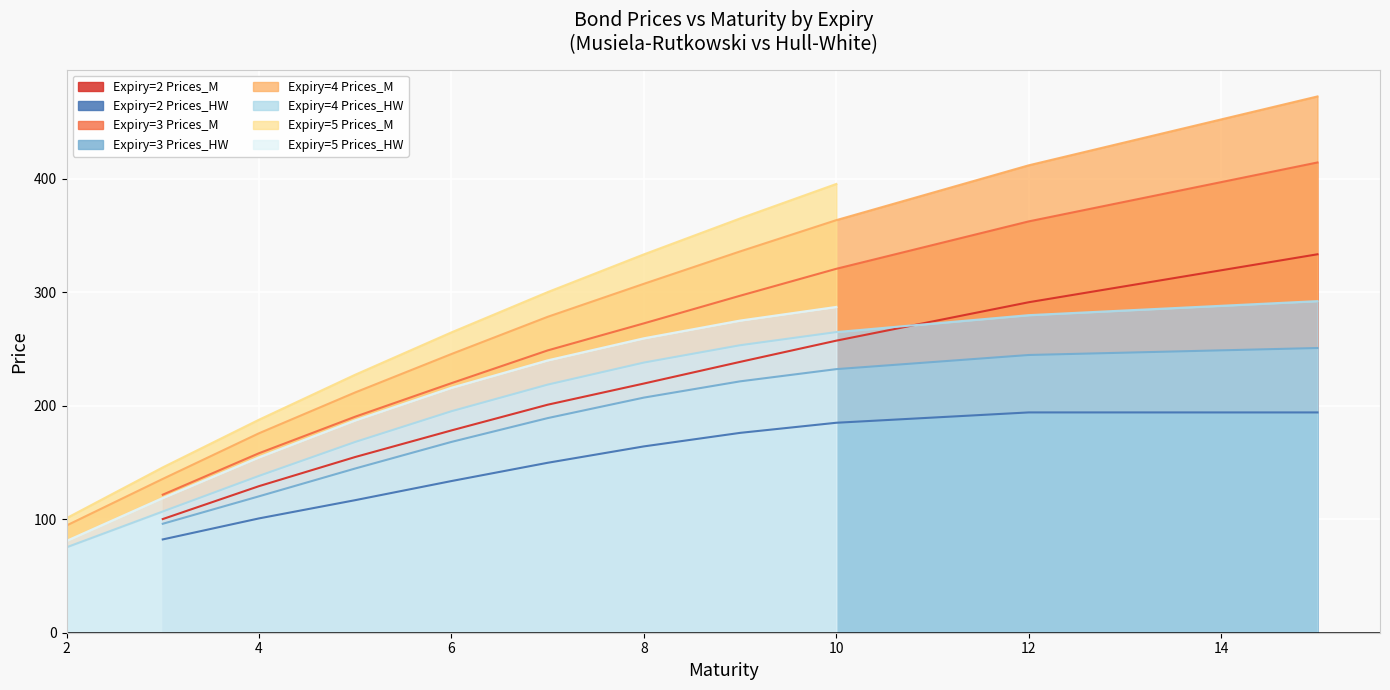

The Prices_HW series shows 317.9 at 15. True or false?

False